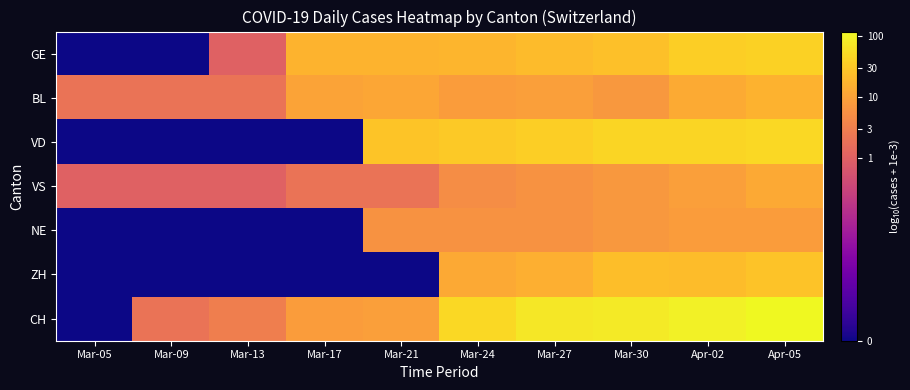

Reading left to right, extract all data points from this chart.

GE: Mar-05=-3.0	Mar-09=-3.0	Mar-13=0.0	Mar-17=1.2	Mar-21=1.2	Mar-24=1.3	Mar-27=1.3	Mar-30=1.4	Apr-02=1.6	Apr-05=1.6
BL: Mar-05=0.3	Mar-09=0.3	Mar-13=0.3	Mar-17=1.0	Mar-21=1.0	Mar-24=0.9	Mar-27=1.0	Mar-30=0.8	Apr-02=1.1	Apr-05=1.2
VD: Mar-05=-3.0	Mar-09=-3.0	Mar-13=-3.0	Mar-17=-3.0	Mar-21=1.4	Mar-24=1.5	Mar-27=1.6	Mar-30=1.6	Apr-02=1.6	Apr-05=1.7
VS: Mar-05=0.0	Mar-09=0.0	Mar-13=0.0	Mar-17=0.3	Mar-21=0.3	Mar-24=0.7	Mar-27=0.8	Mar-30=0.8	Apr-02=1.0	Apr-05=1.1
NE: Mar-05=-3.0	Mar-09=-3.0	Mar-13=-3.0	Mar-17=-3.0	Mar-21=0.8	Mar-24=0.8	Mar-27=0.8	Mar-30=0.8	Apr-02=0.9	Apr-05=0.9
ZH: Mar-05=-3.0	Mar-09=-3.0	Mar-13=-3.0	Mar-17=-3.0	Mar-21=-3.0	Mar-24=1.1	Mar-27=1.2	Mar-30=1.4	Apr-02=1.3	Apr-05=1.4
CH: Mar-05=-3.0	Mar-09=0.3	Mar-13=0.5	Mar-17=0.9	Mar-21=1.0	Mar-24=1.7	Mar-27=1.9	Mar-30=1.9	Apr-02=2.0	Apr-05=2.1